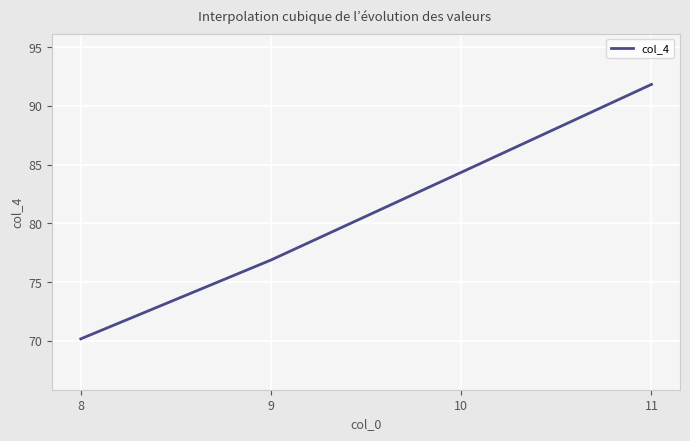

The chart shows a value of 20.7 at 9. True or false?

False